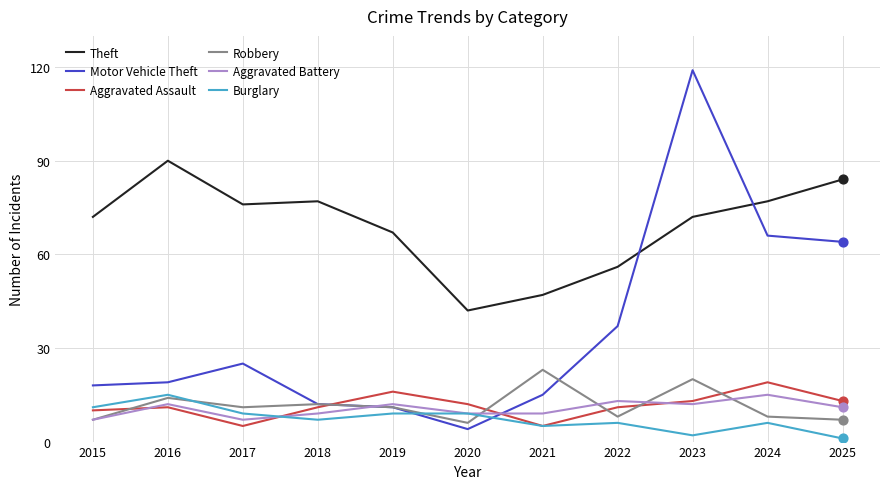

What is the spread (max minus min) of values at 2015?

65